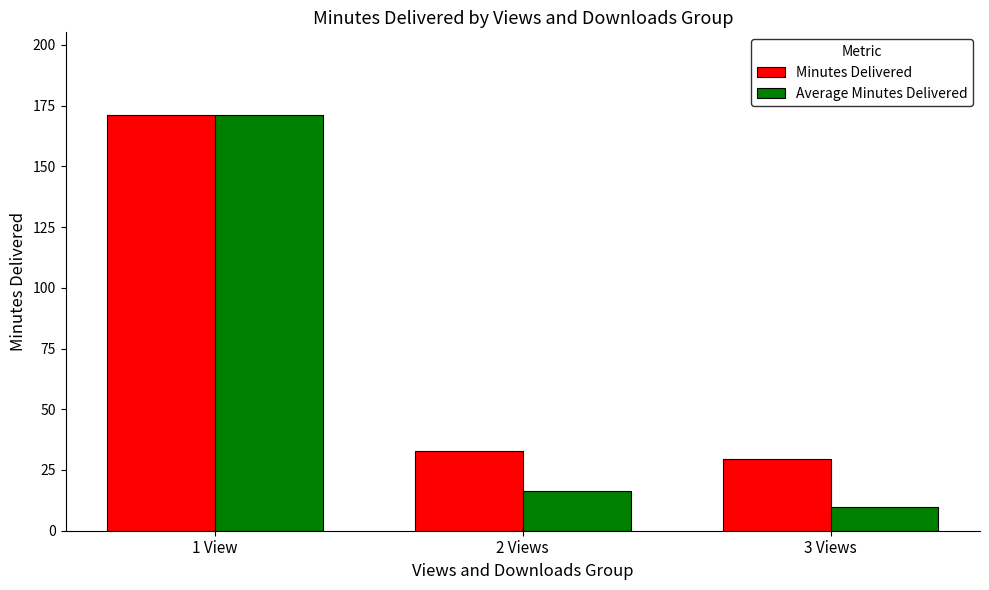

How many distinct data groups are displayed?

2